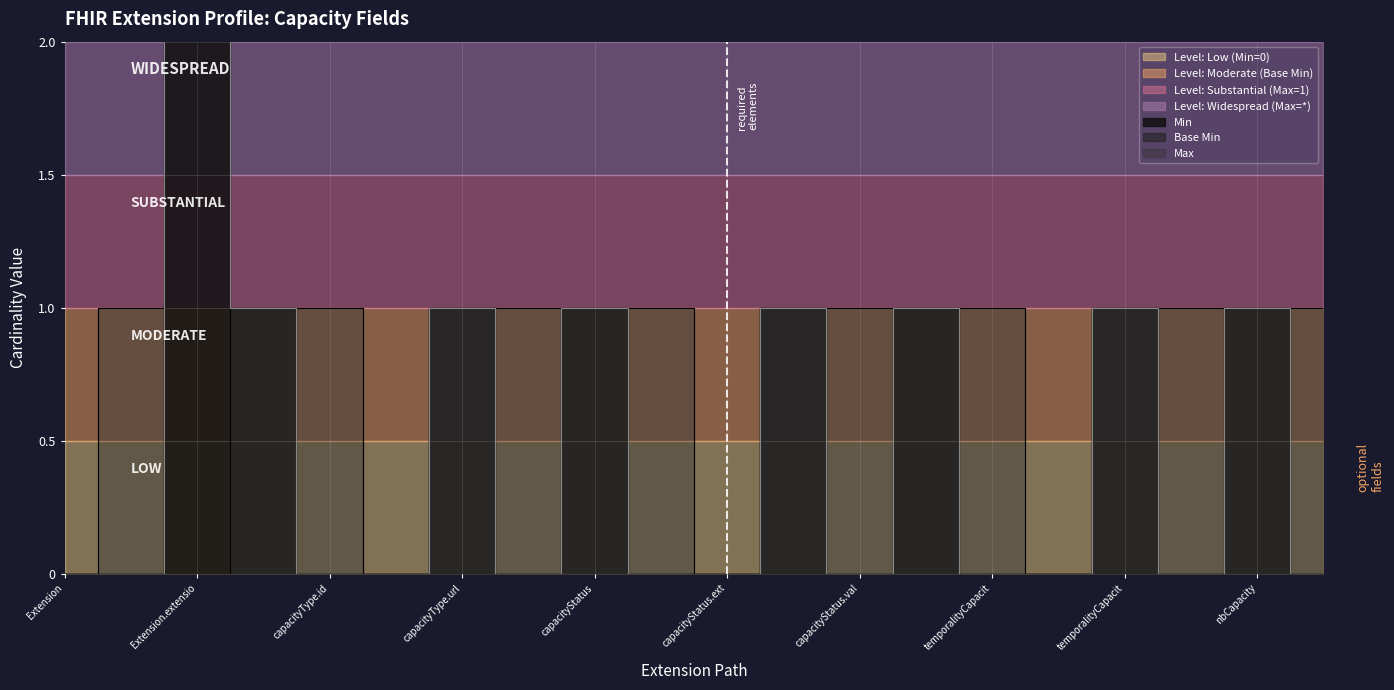

What is the spread (max minus min) of values at Extension.id?

1